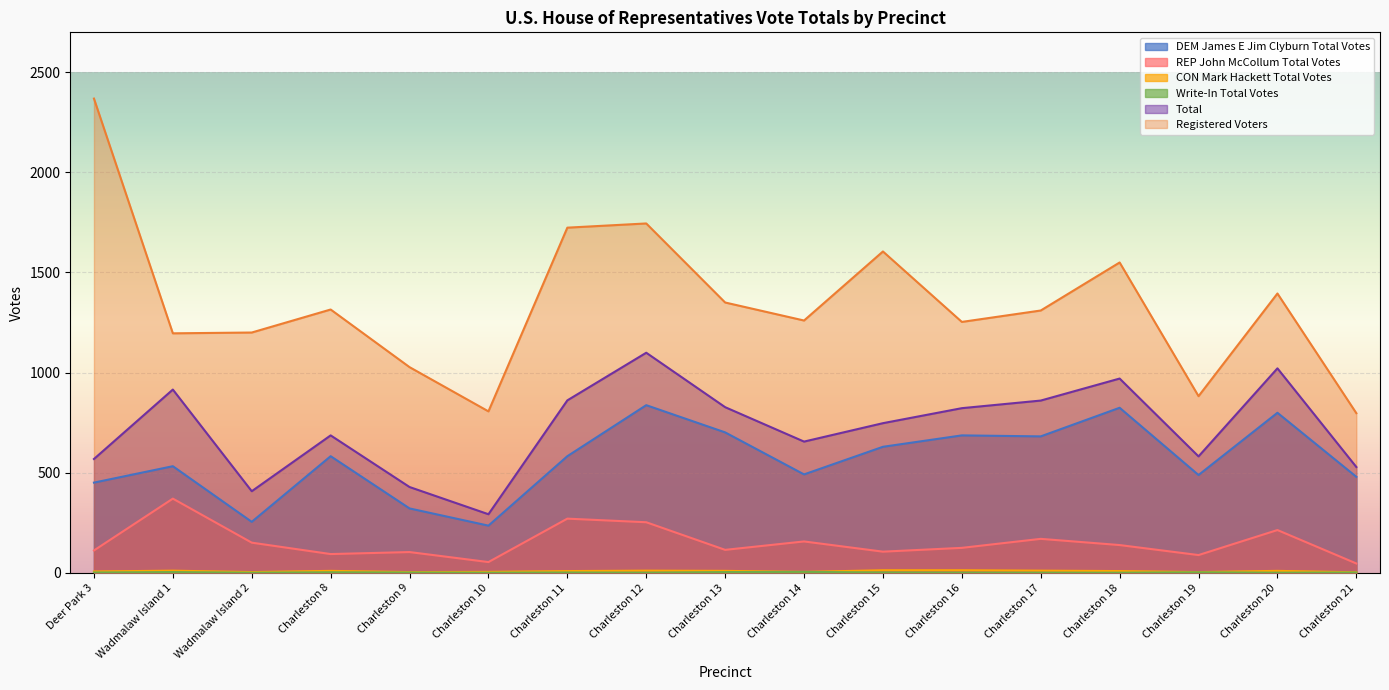

How many data points in Total are less than 747?

8